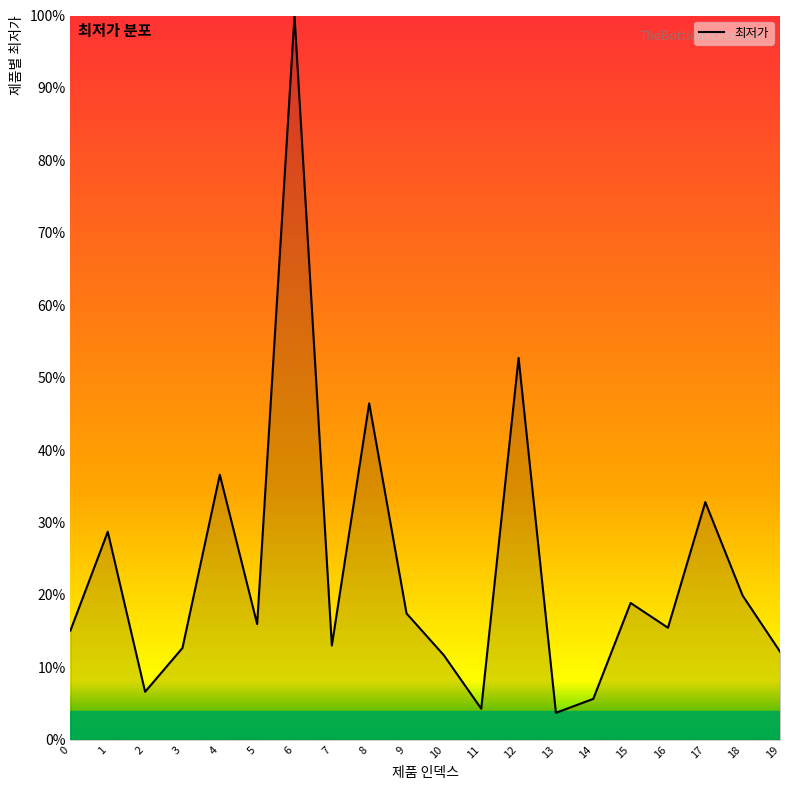

True or false: there are more than 2 points higher than both neighbors.

True